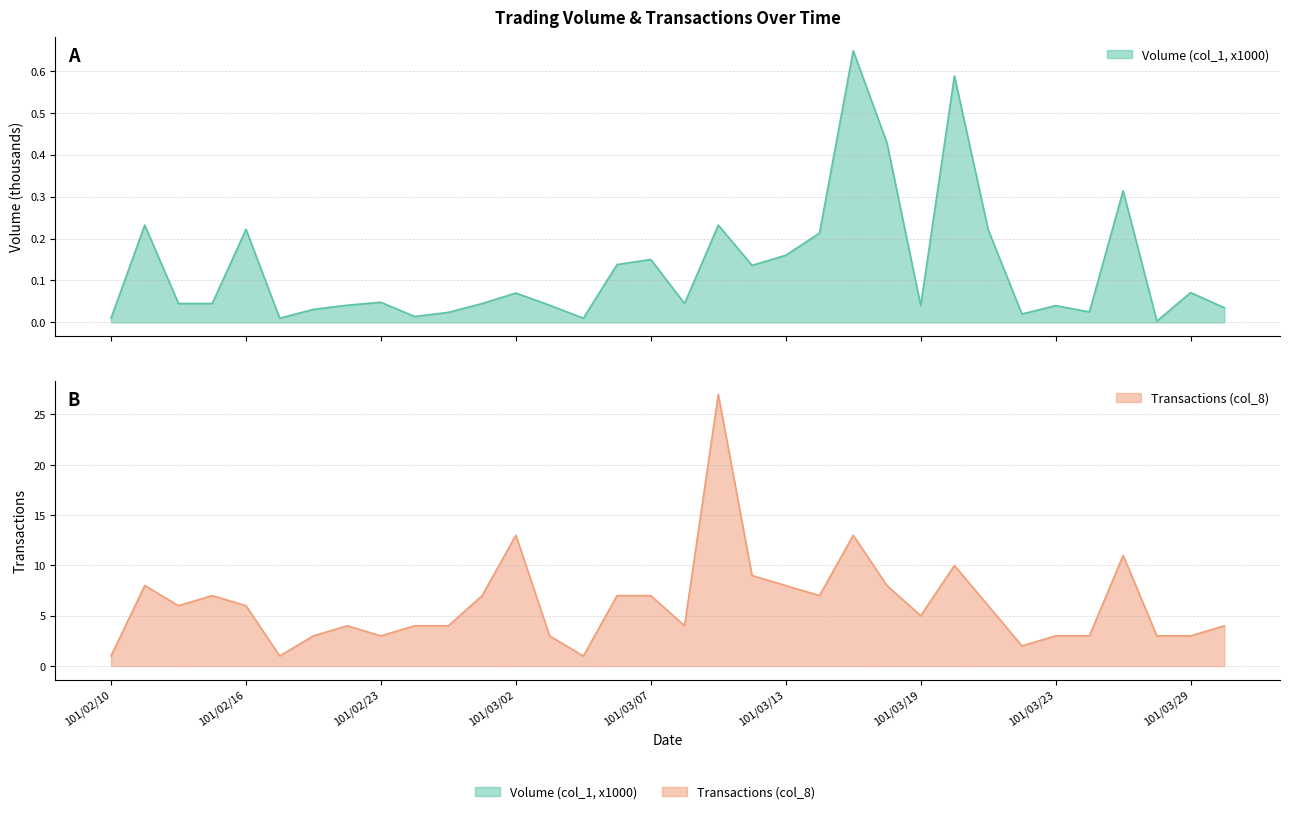

Read the Transactions (col_8) value at 101/02/21.

3.0